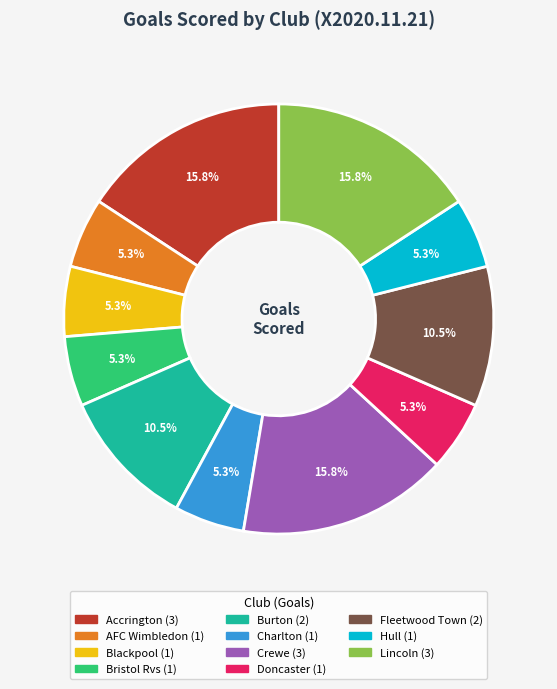

Does any single category account for the majority?

No